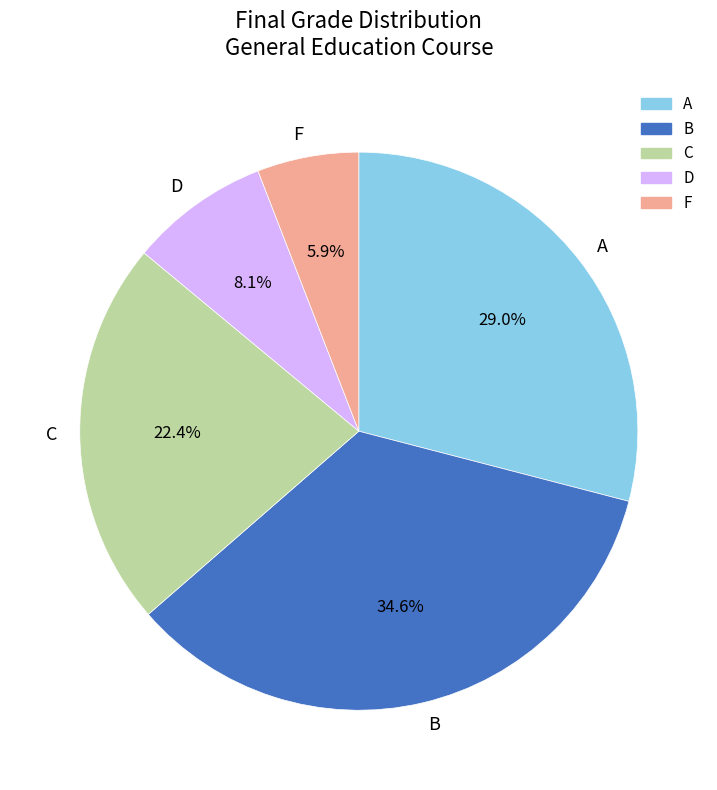

Between B and D, which is larger?

B